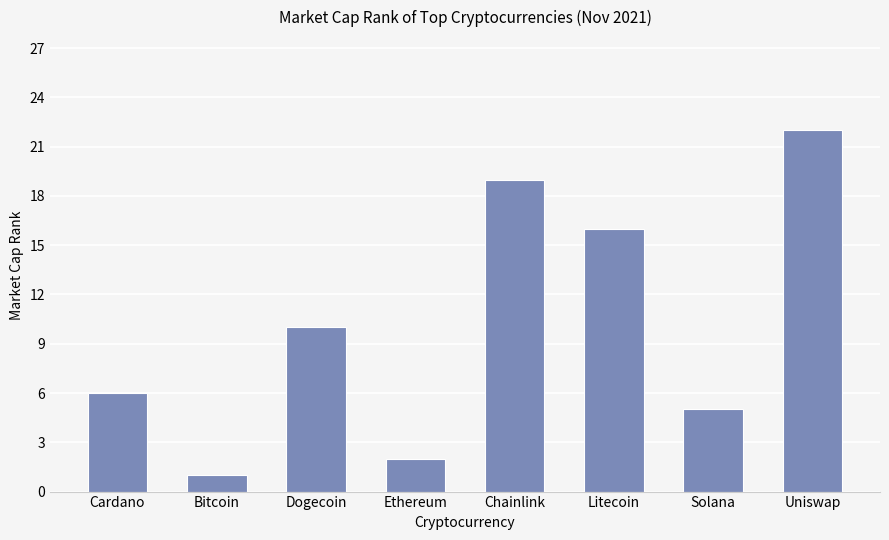

What is the sum of all values?

81